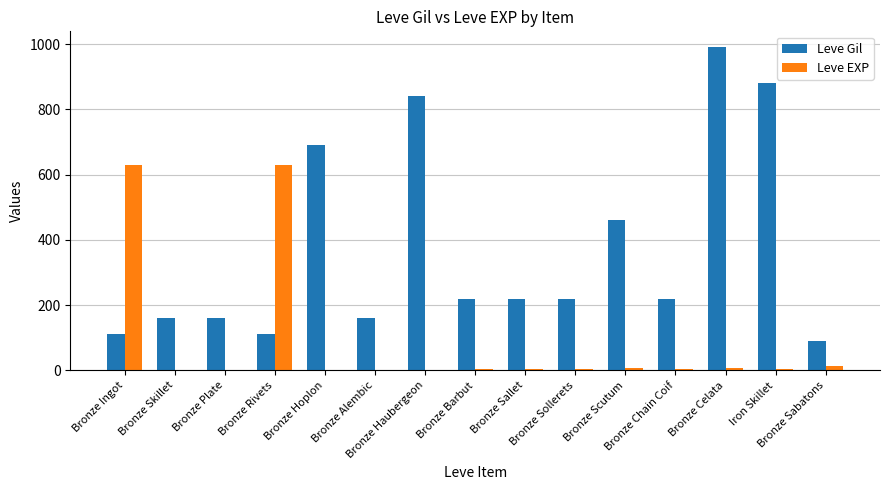

Which series has the largest total across all categories?

Leve Gil